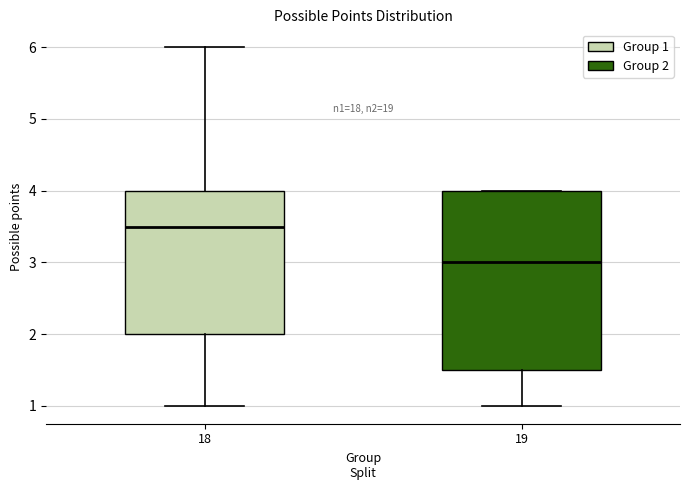

Reading left to right, read every box against the y-axis: the position of its median line, the range the box covers, and the ends of its whiskers. The values are not printed on the chart, so give them approximately, as read against the axis.

18: median 3.5, box 2.0 to 4.0, whiskers 1.0 to 6.0
19: median 3.0, box 1.5 to 4.0, whiskers 1.0 to 4.0